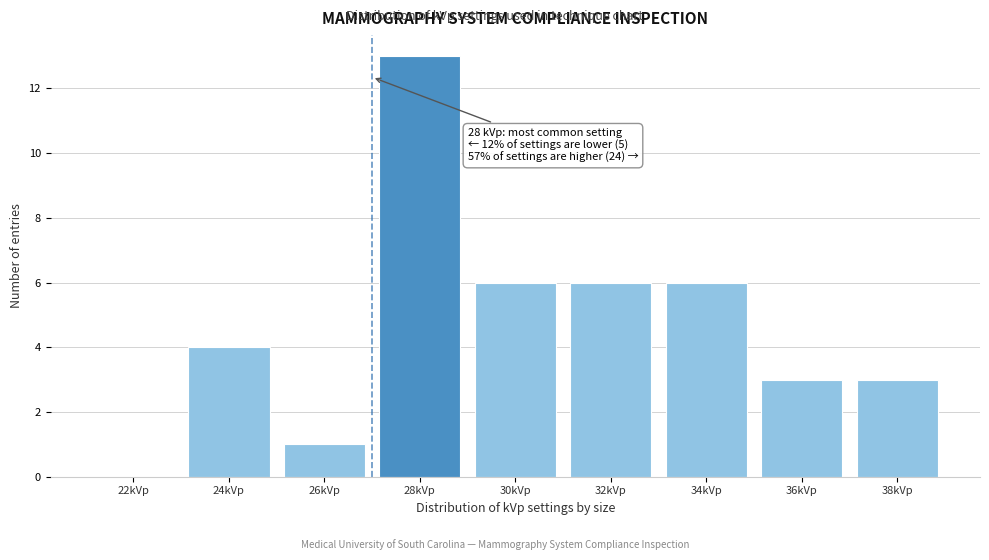

Reading left to right, what are all the values shown in this chart?

22kVp=0	24kVp=4	26kVp=1	28kVp=13	30kVp=6	32kVp=6	34kVp=6	36kVp=3	38kVp=3